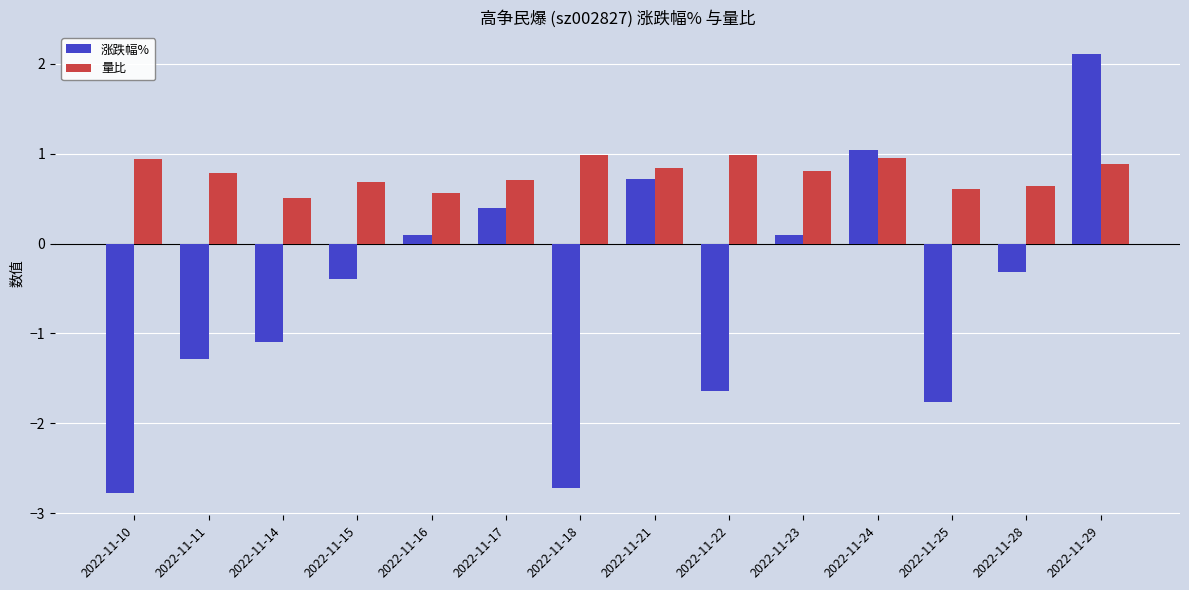

What is the value of the 量比 bar at the 3rd from the left?

0.5